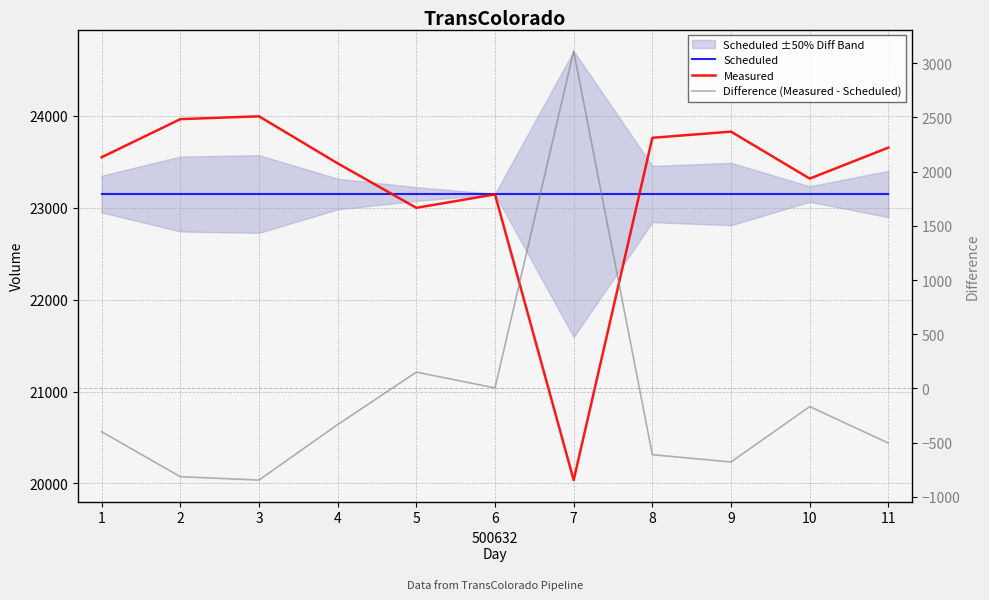

What is the sum of the Measured values at 10 and 5?

46318